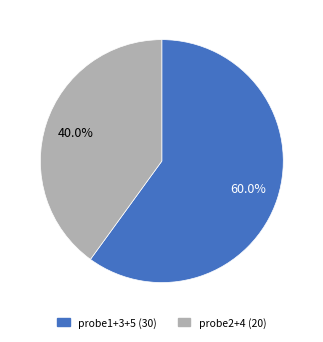

How many segments does this pie chart have?

2